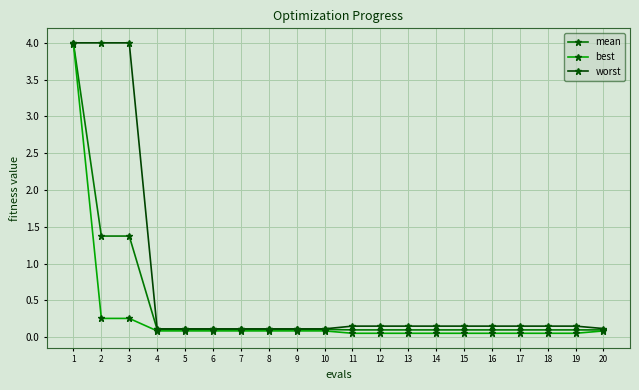

Which category has the highest value in the mean series?

1